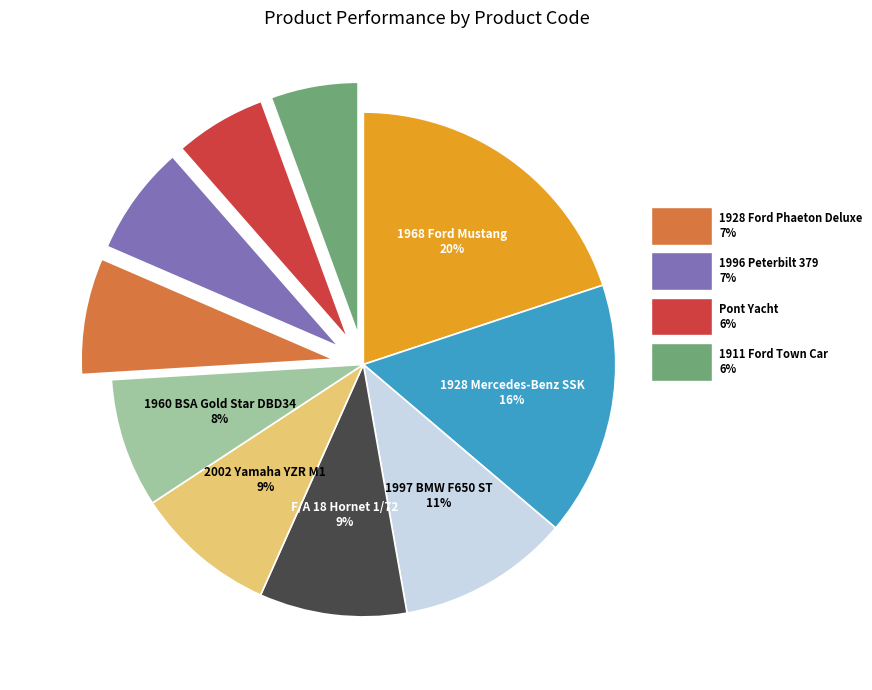

How many segments does this pie chart have?

10